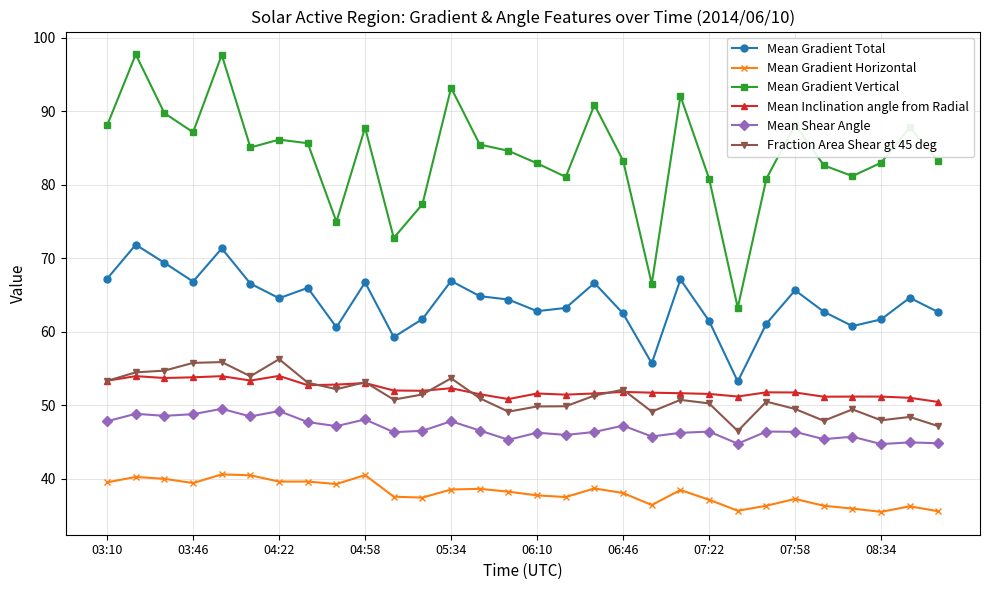

At how many categories does at least one series exceed 58?

30